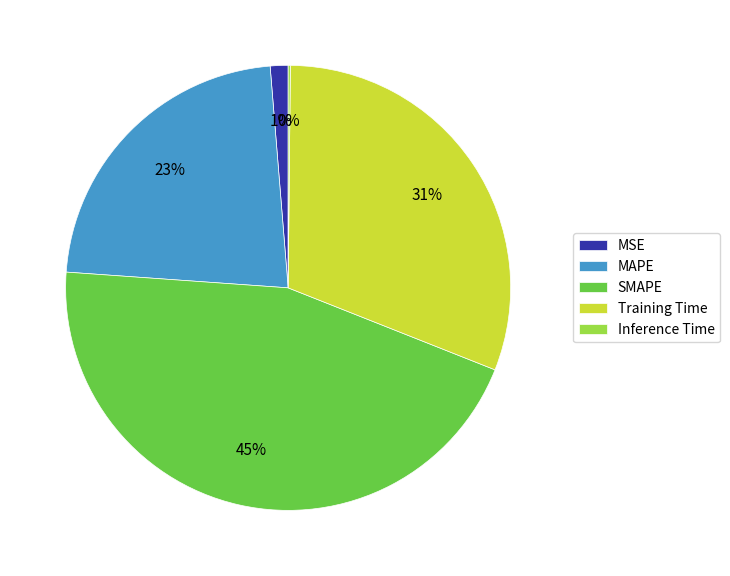

Does MAPE represent more than half of the total?

No